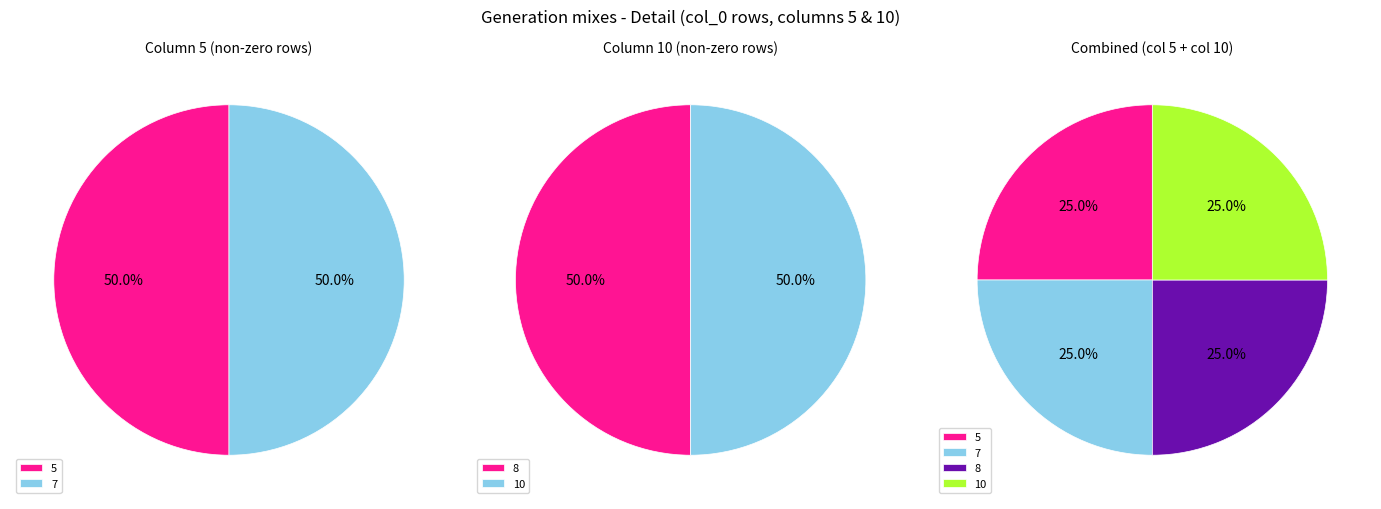

What is the difference between the highest and lowest values at 5?

1